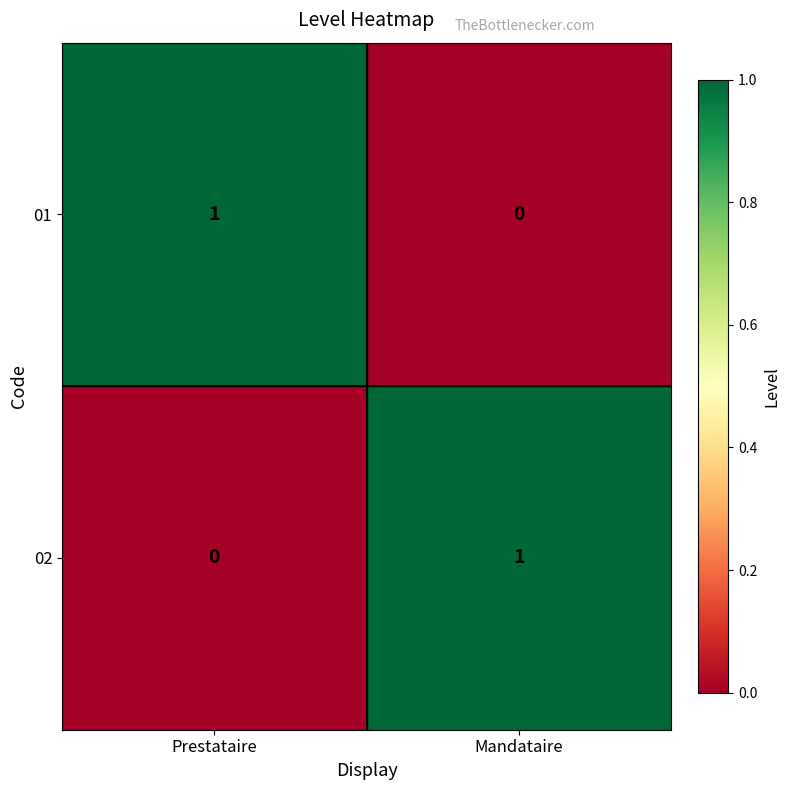

The 02 series shows 0 at Mandataire. True or false?

False